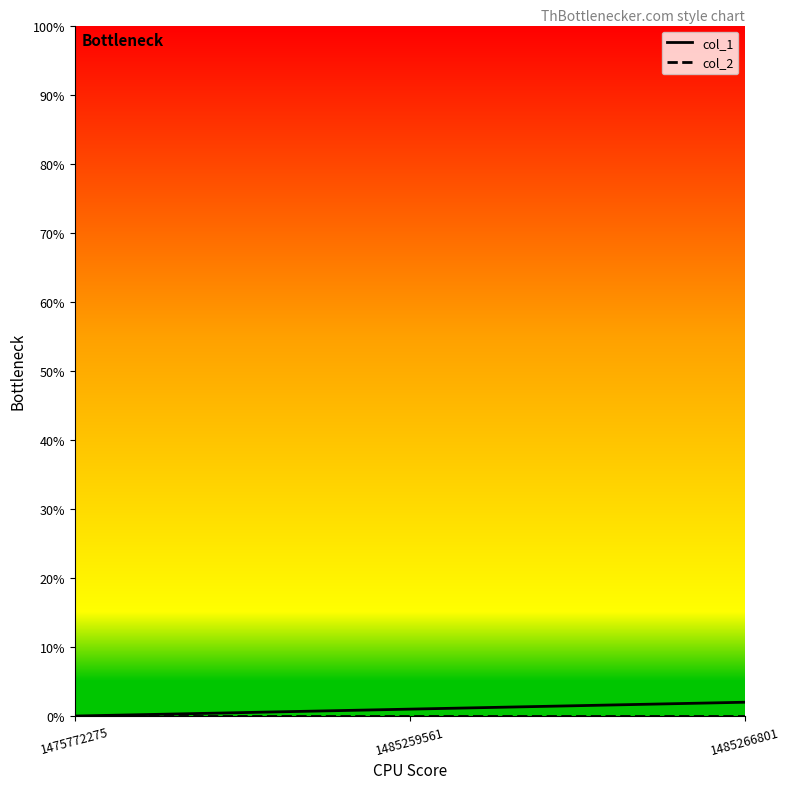

Which series has the largest range (max minus min)?

col_1